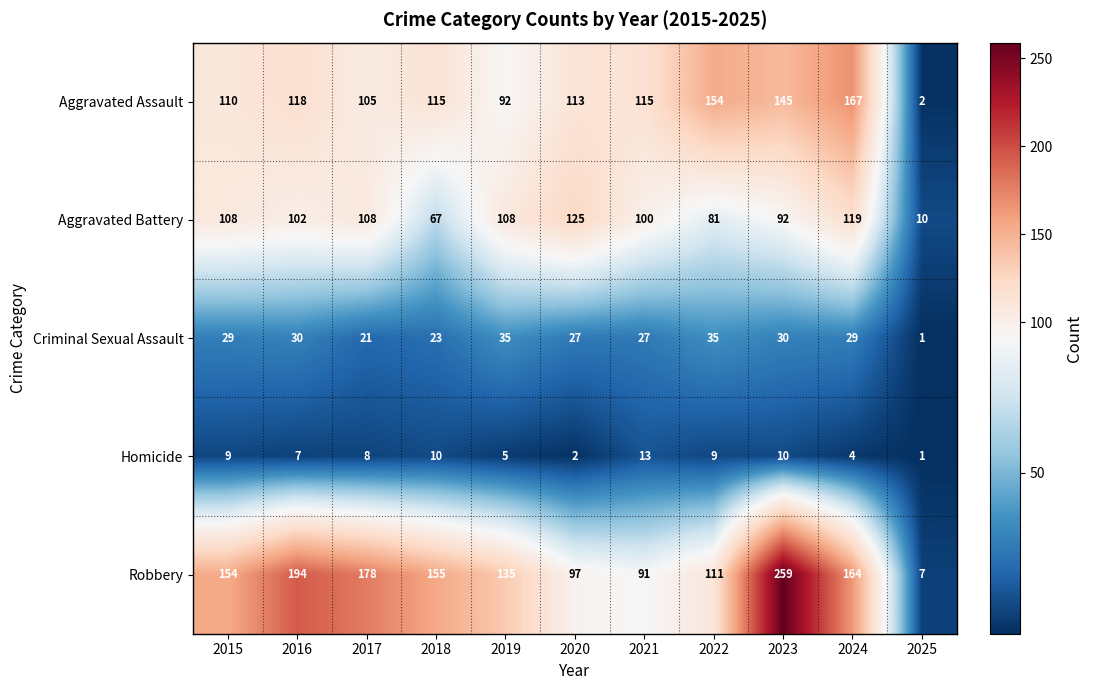

How many series are shown in this chart?

5